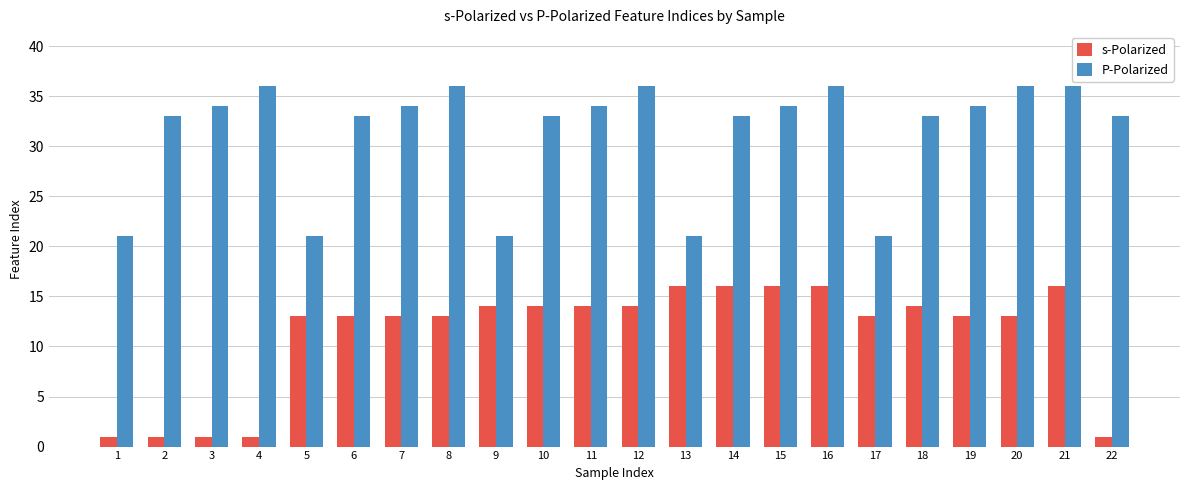

Between 4 and 20, which series saw the biggest shift?

s-Polarized